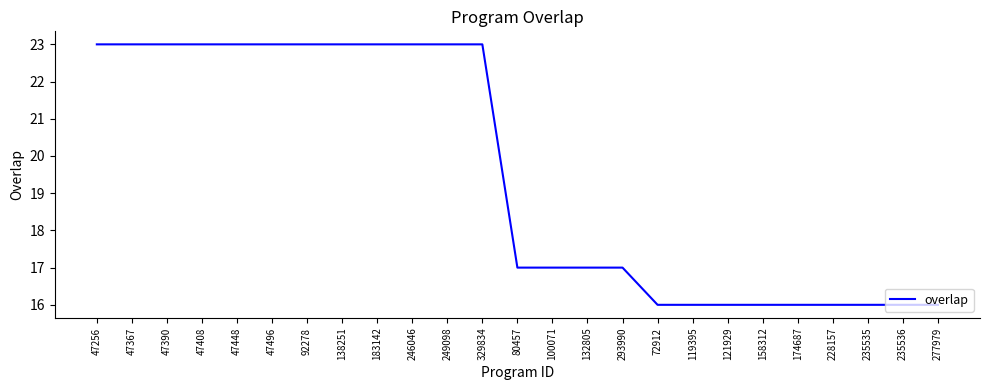

The value at 132805 is 30. True or false?

False